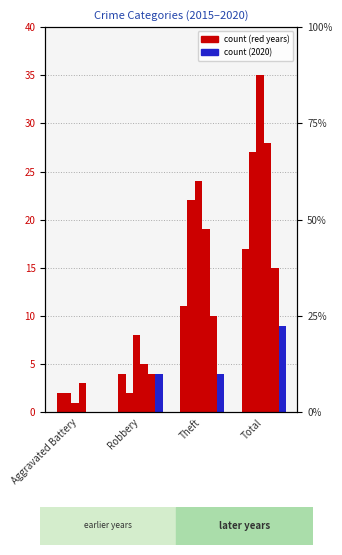

True or false: 2015 has a value of 17 at Total.

True